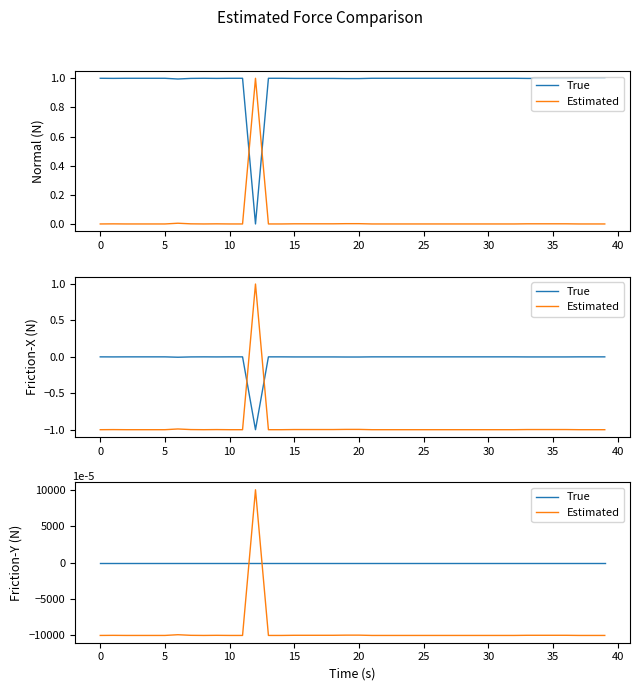

What is the maximum value shown in the chart?

10000.0